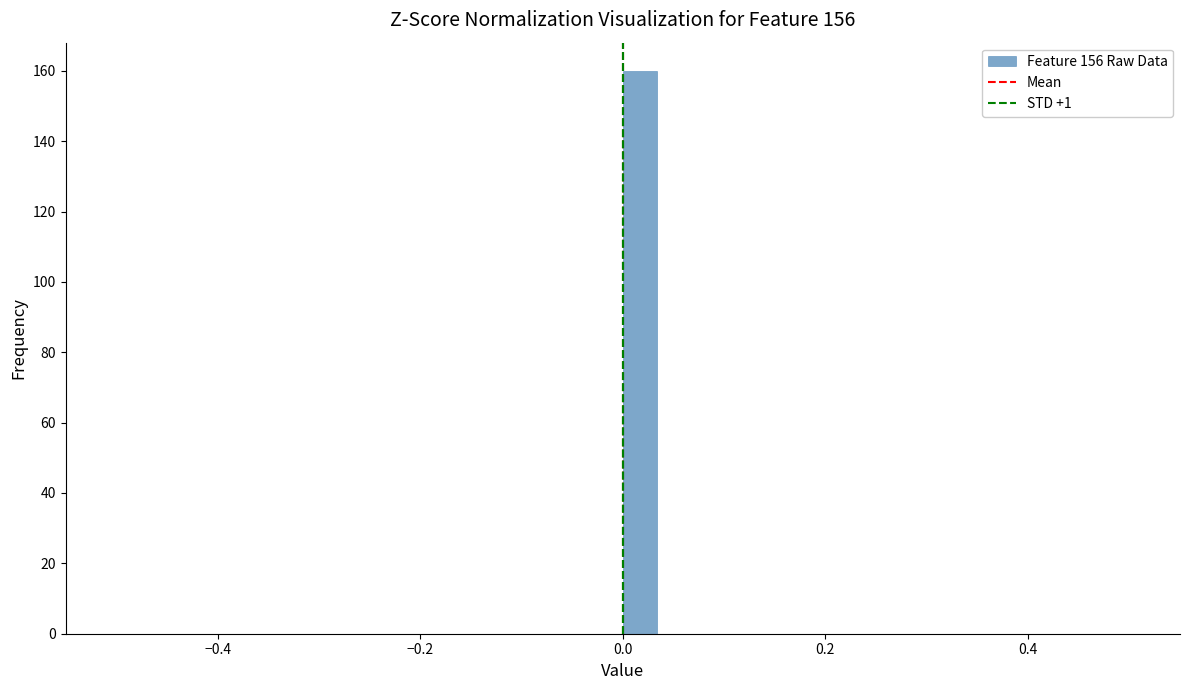

Around what value on the x-axis is the tallest bar? Give the approximate position of its centre, as read against the axis.

0.02